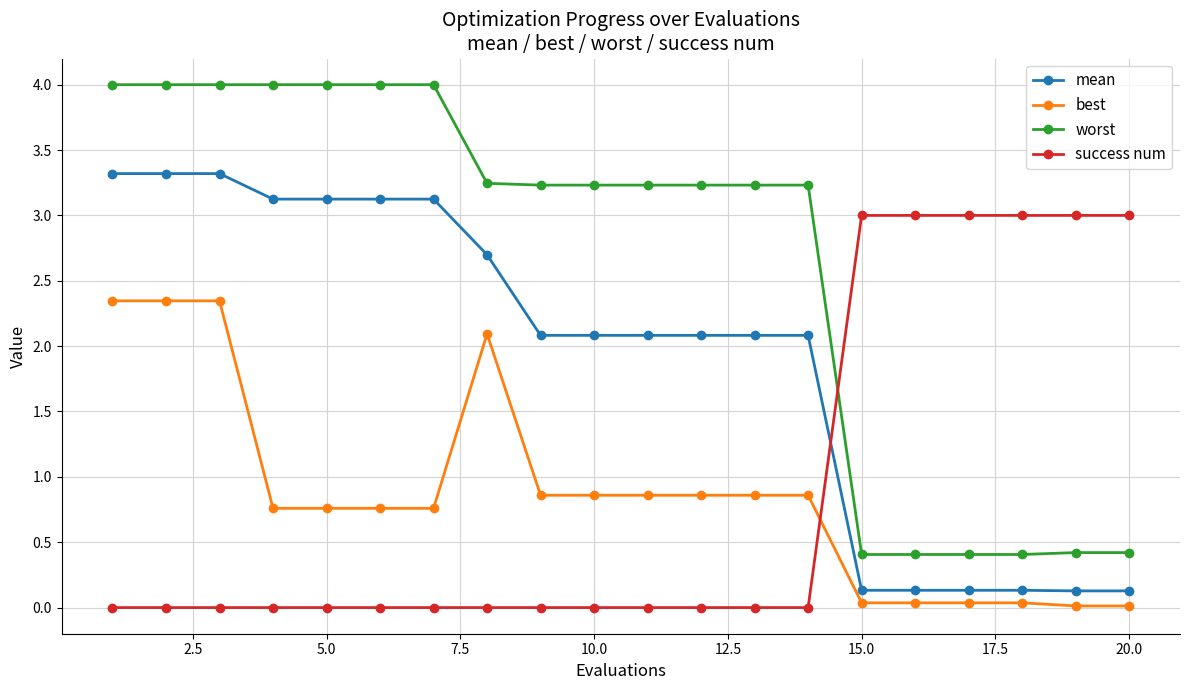

What is the average value of the worst series?

2.7